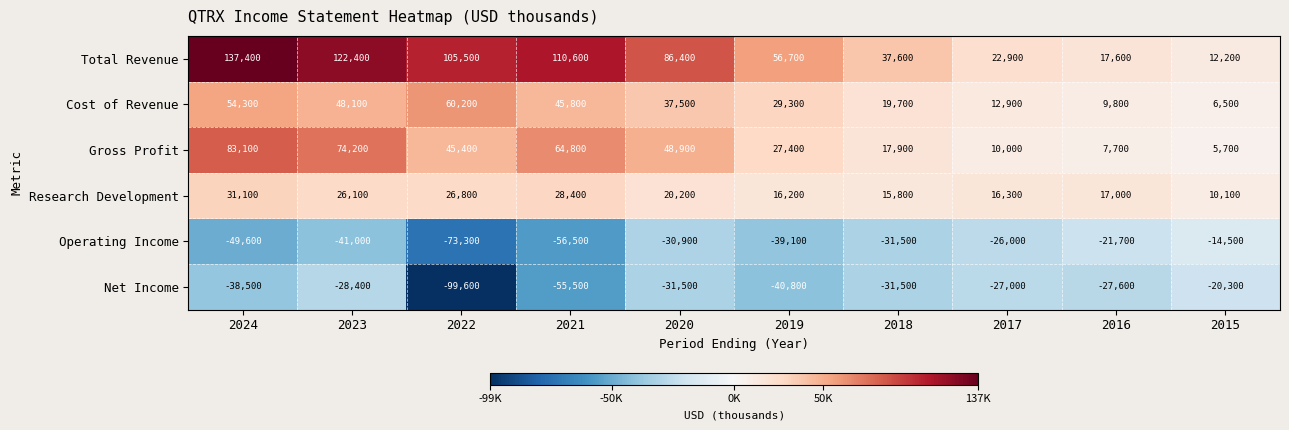

The Net Income series shows -27000 at 2017. True or false?

True